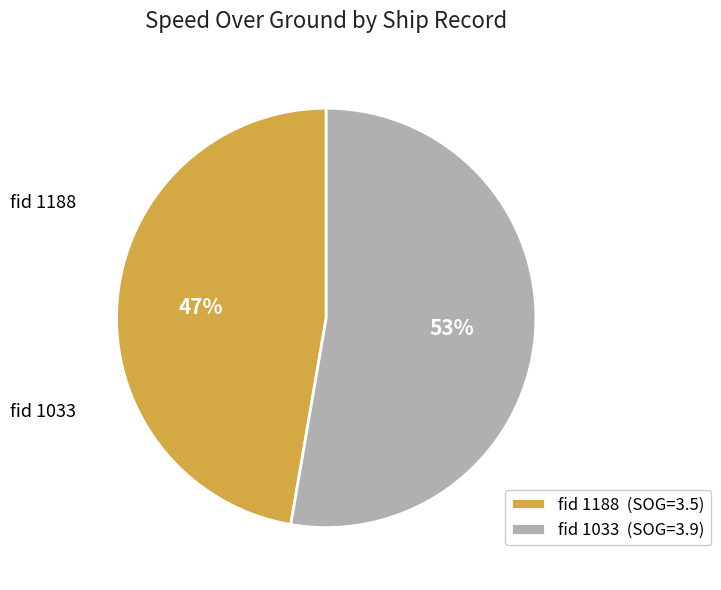

Which category accounts for the majority?

1033